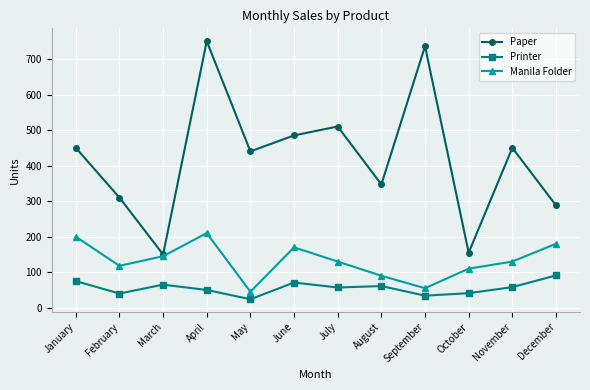

True or false: Manila Folder has a value of 210 at April.

True